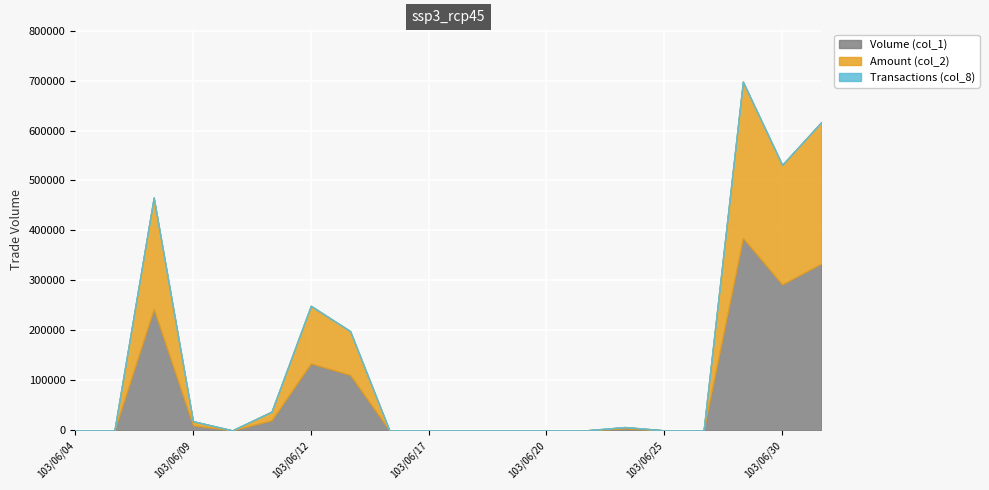

At how many categories does at least one series exceed 201066?

4